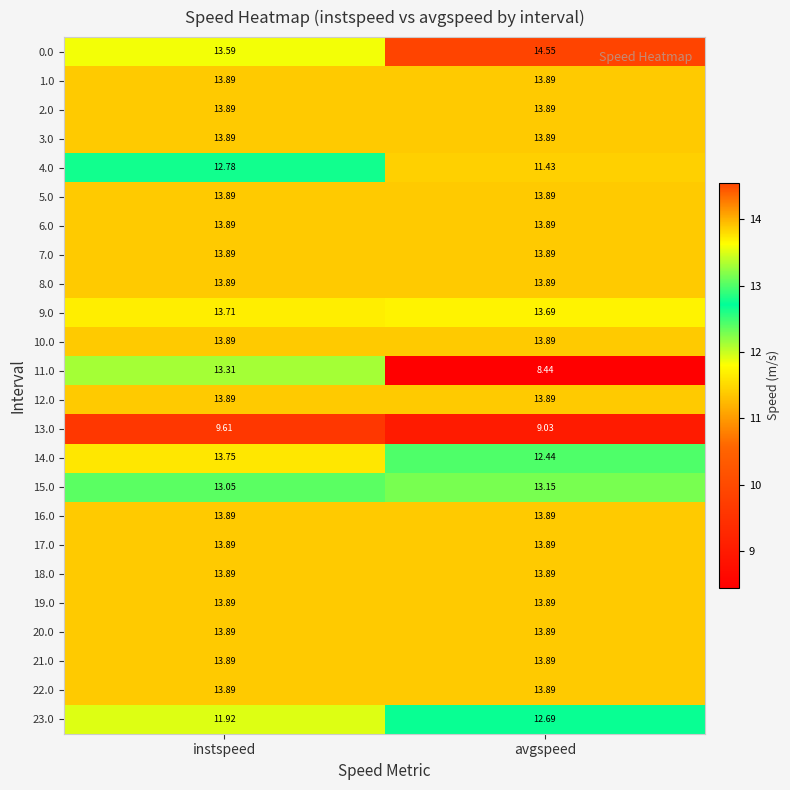

What is the difference between the highest and lowest values at avgspeed?

6.1